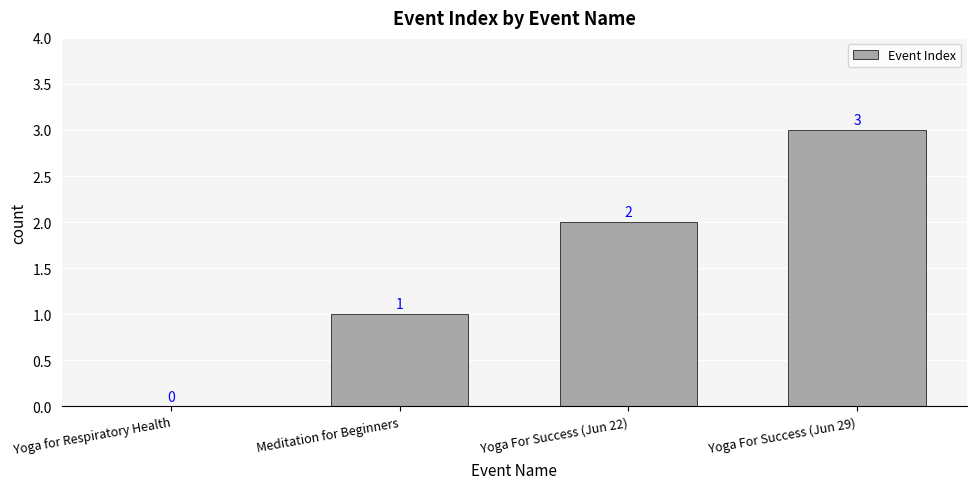

What is the maximum value shown in the chart?

3